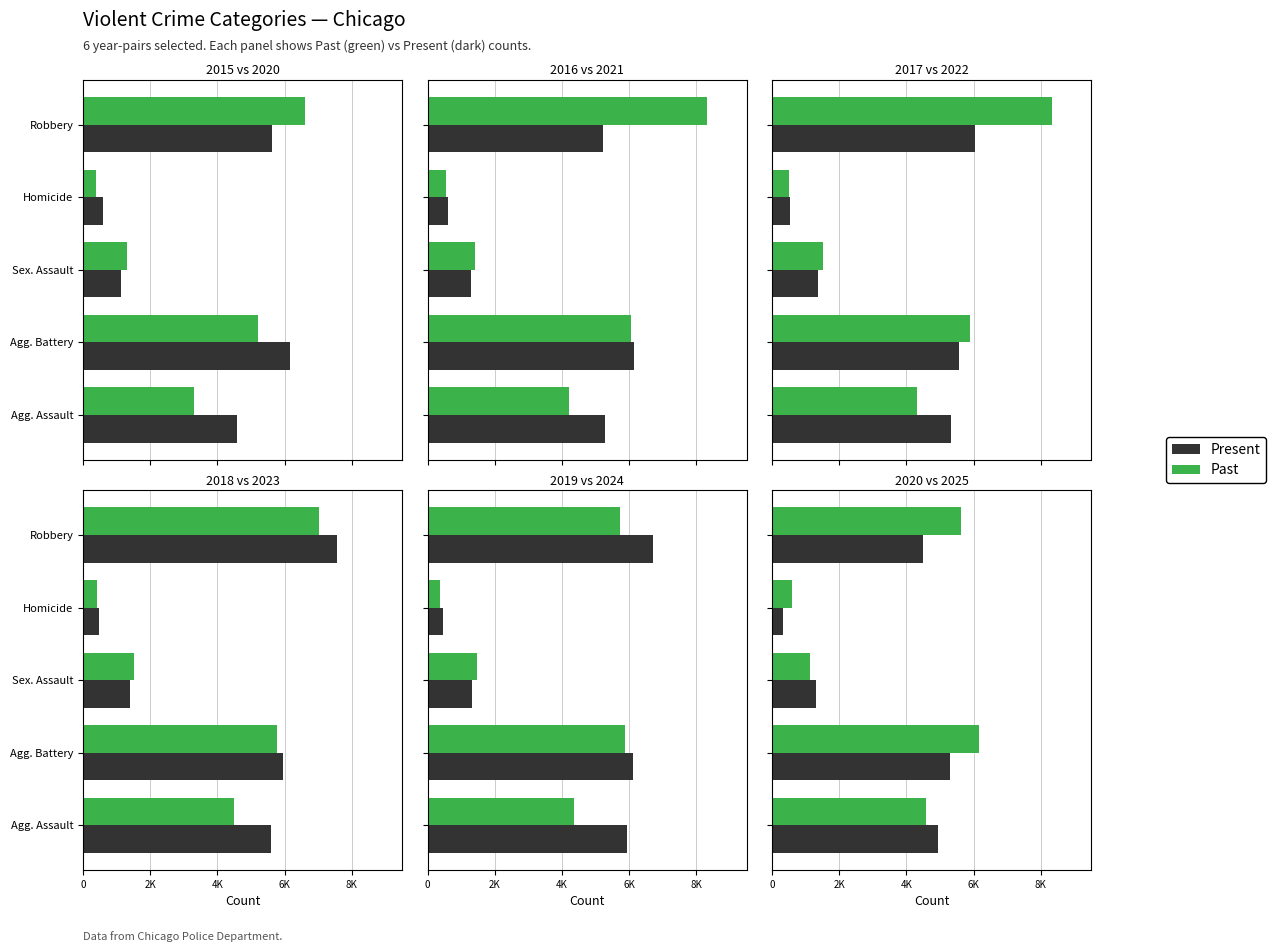

Is it true that Aggravated Battery equals 3045 at 2019?

False